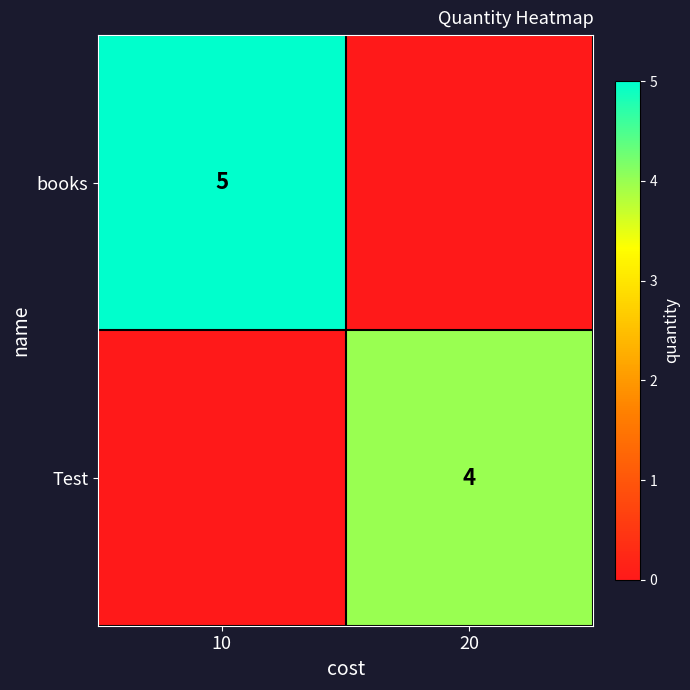

Is it true that books equals 5 at 10?

True